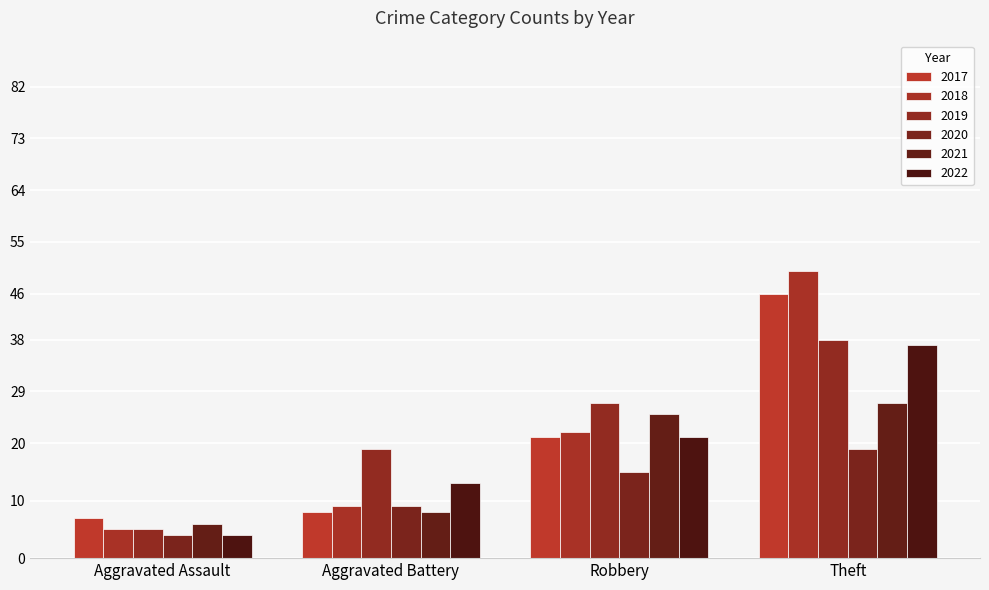

At which label does 2021 first exceed 25?

Theft